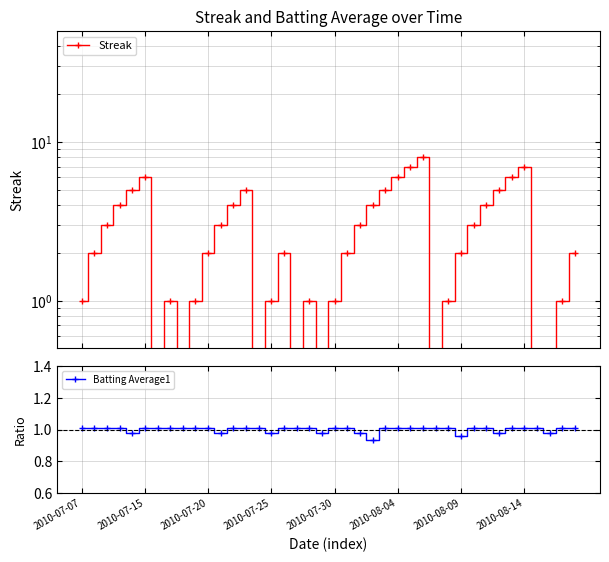

Which series has the largest range (max minus min)?

Streak